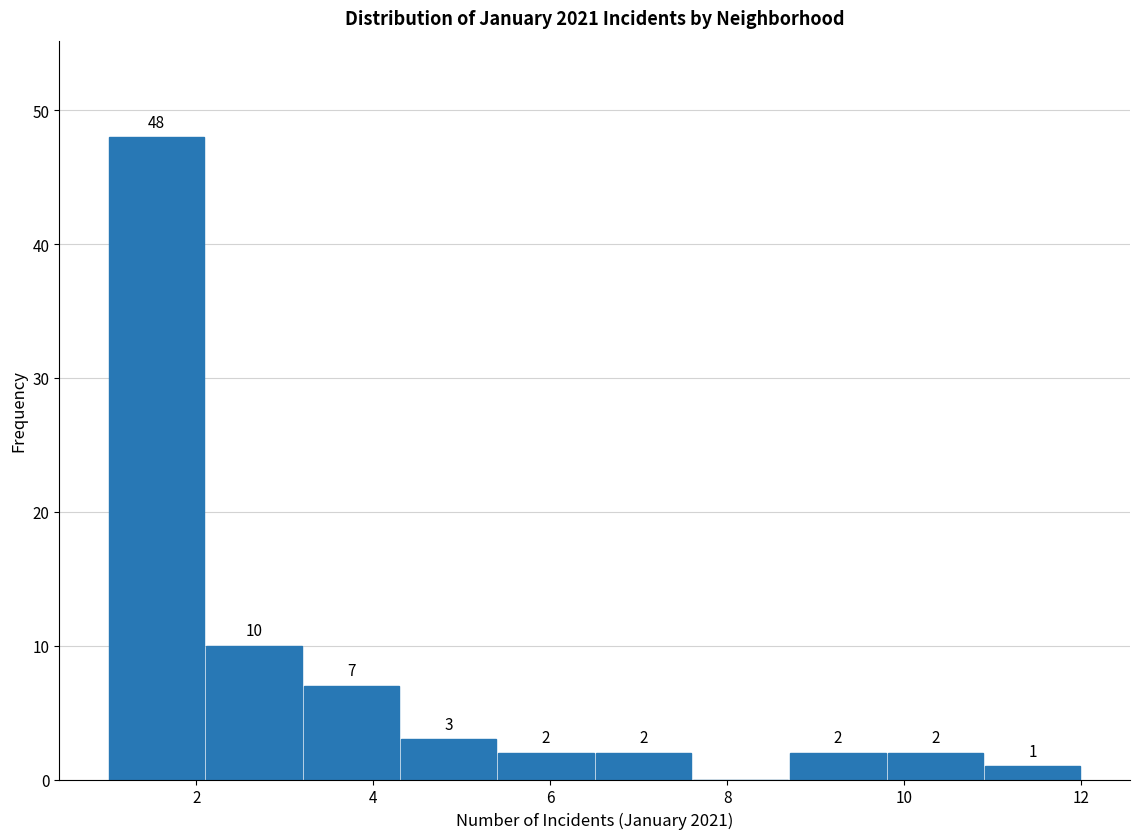

Over which range of the x-axis is the bar tallest?

1.0 to 2.1